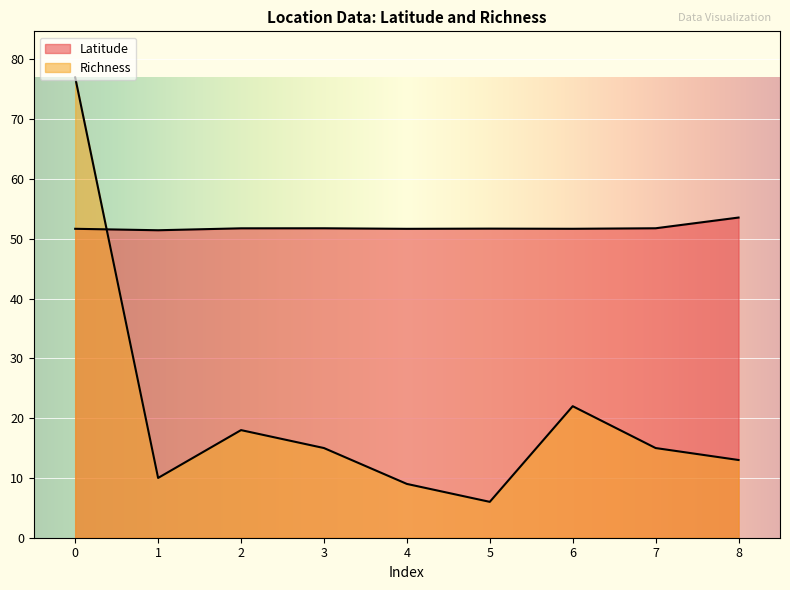

Which series has the largest range (max minus min)?

Richness